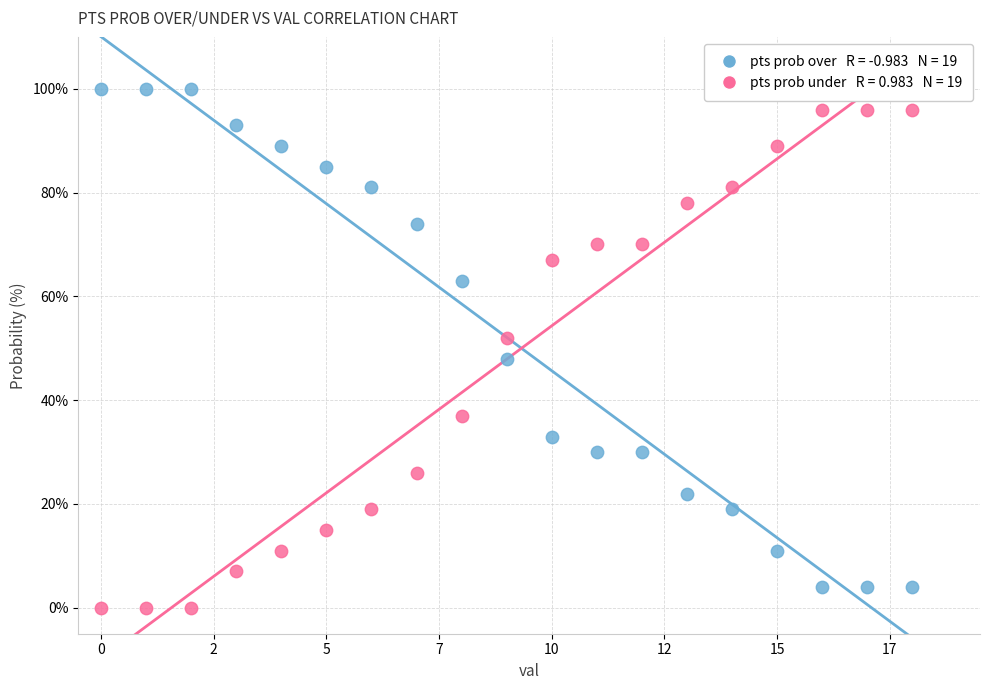

Across all data points, what is the range of Y values (max minus min)?

100